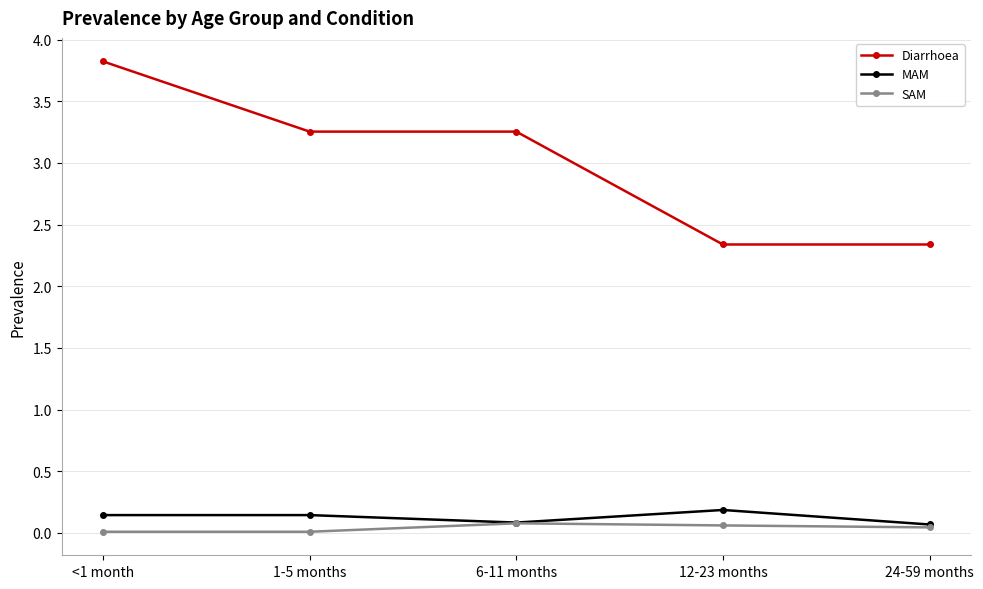

At which label does Diarrhoea first exceed 3?

<1 month